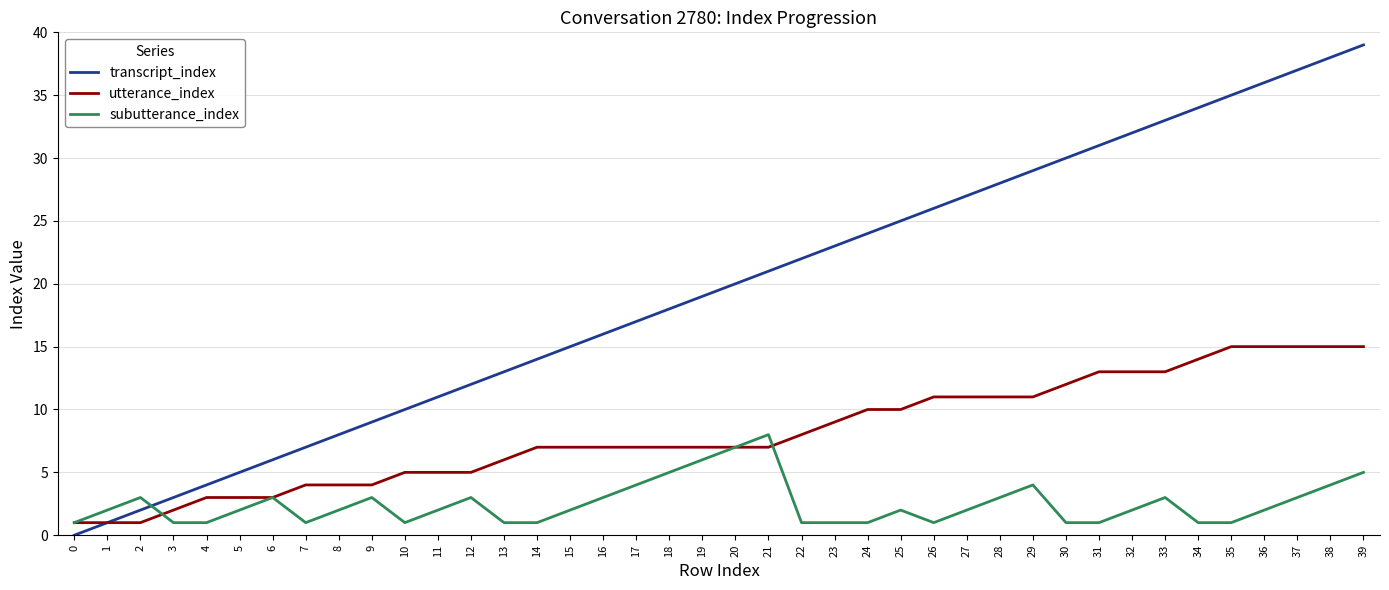

Which category has the highest value across all series?

39